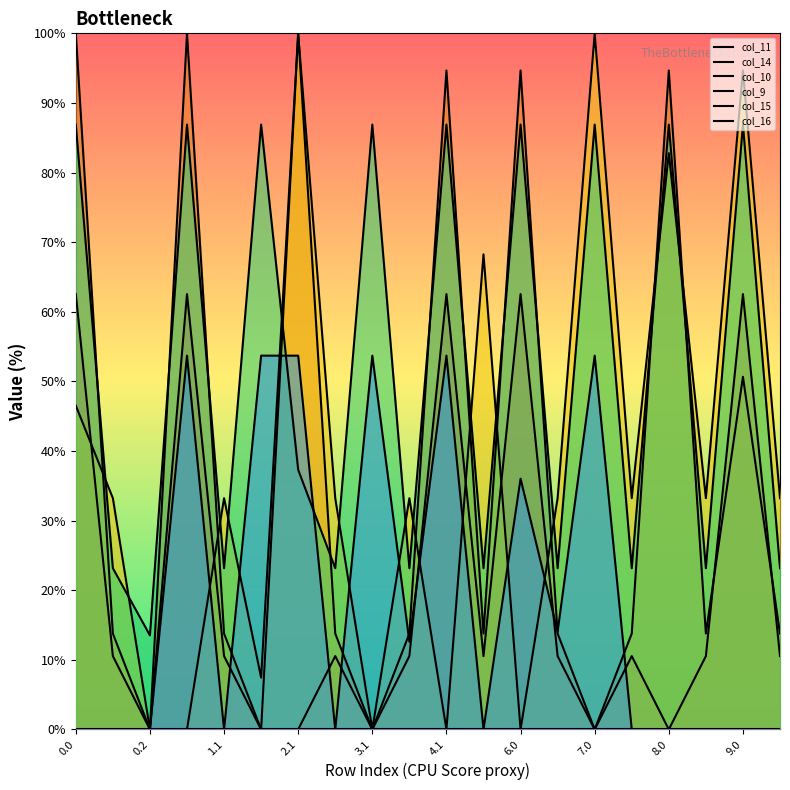

Which series has the largest range (max minus min)?

col_14